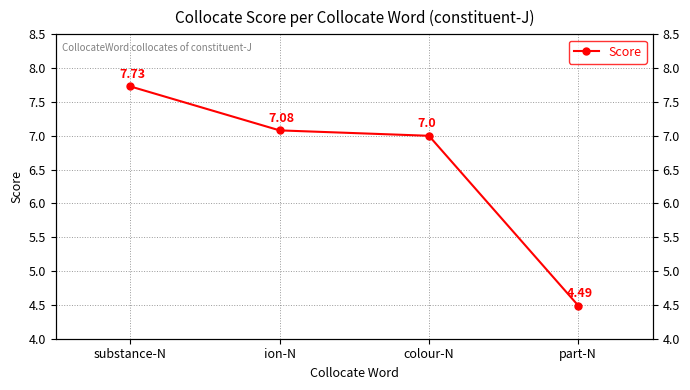

What is the difference between the maximum and minimum values?

3.2